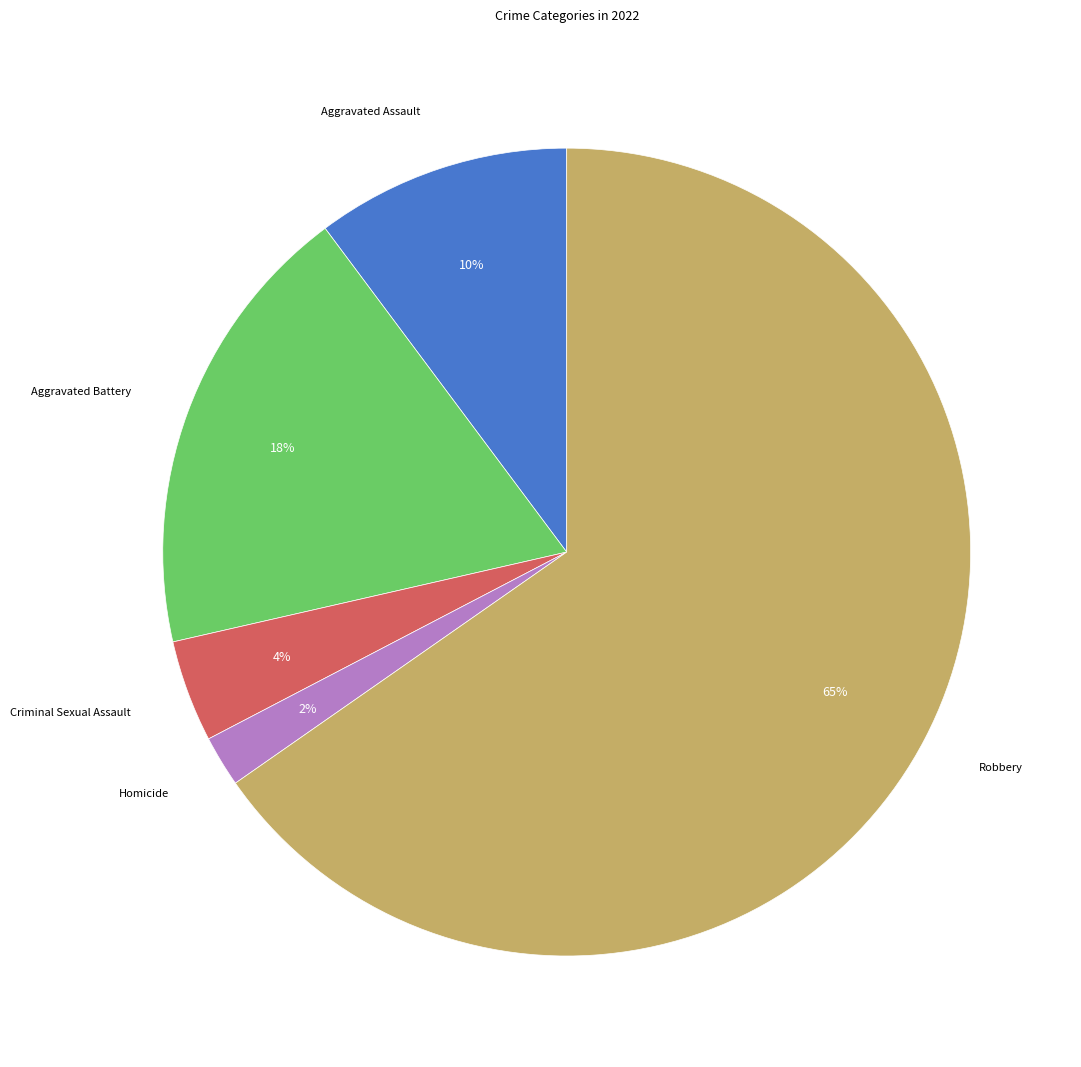

Does any single category account for the majority?

Yes